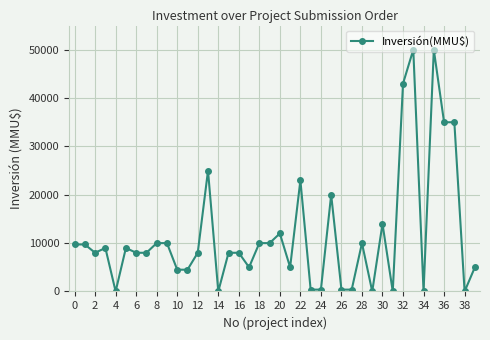

What is the difference between the maximum and minimum values?

50000